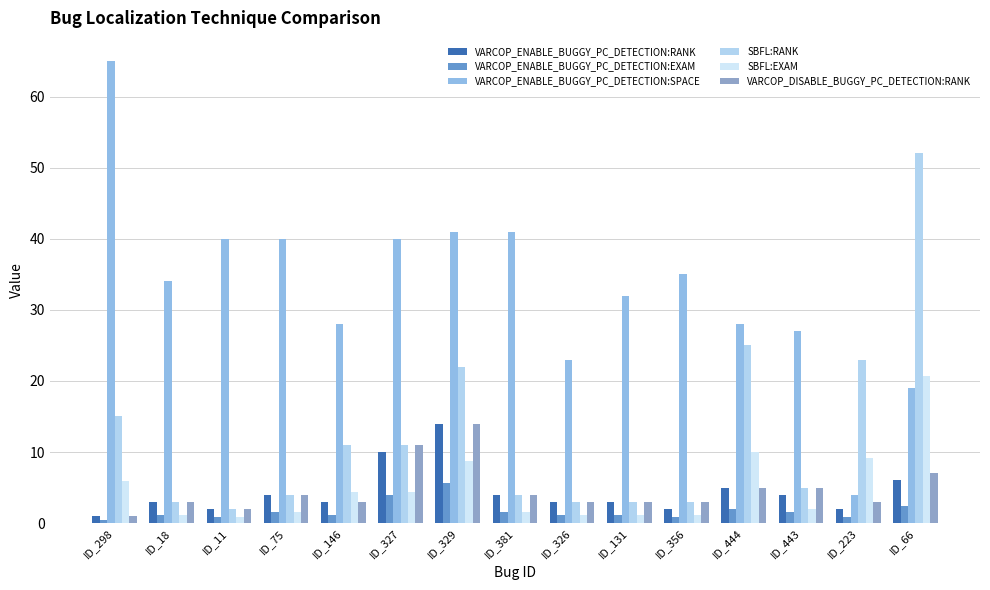

How many values in the VARCOP_ENABLE_BUGGY_PC_DETECTION:SPACE series are below 34?

7